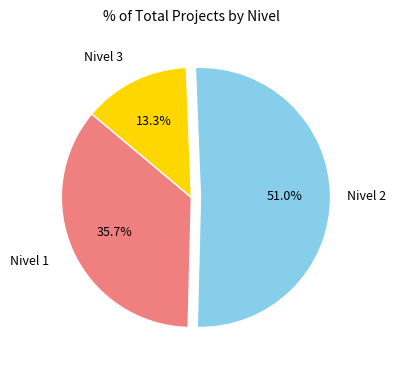

Is there any slice that represents more than half of the pie?

Yes